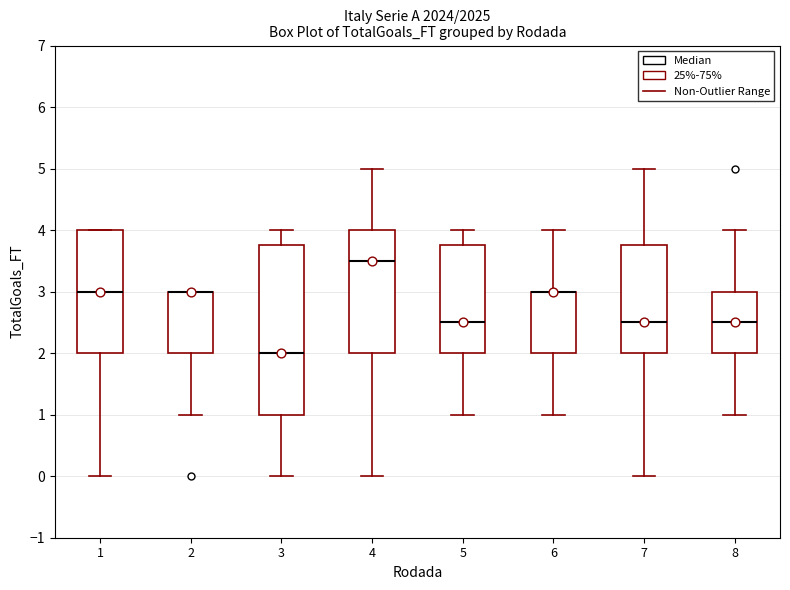

Where does the lower whisker of the box at x = 1 end on the y-axis? The values are not printed on the chart, so give them approximately, as read against the axis.

0.0